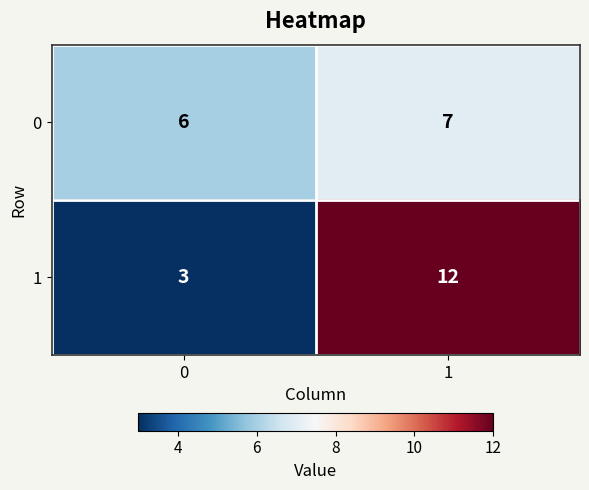

What is the difference between the highest and lowest values at 1?

5